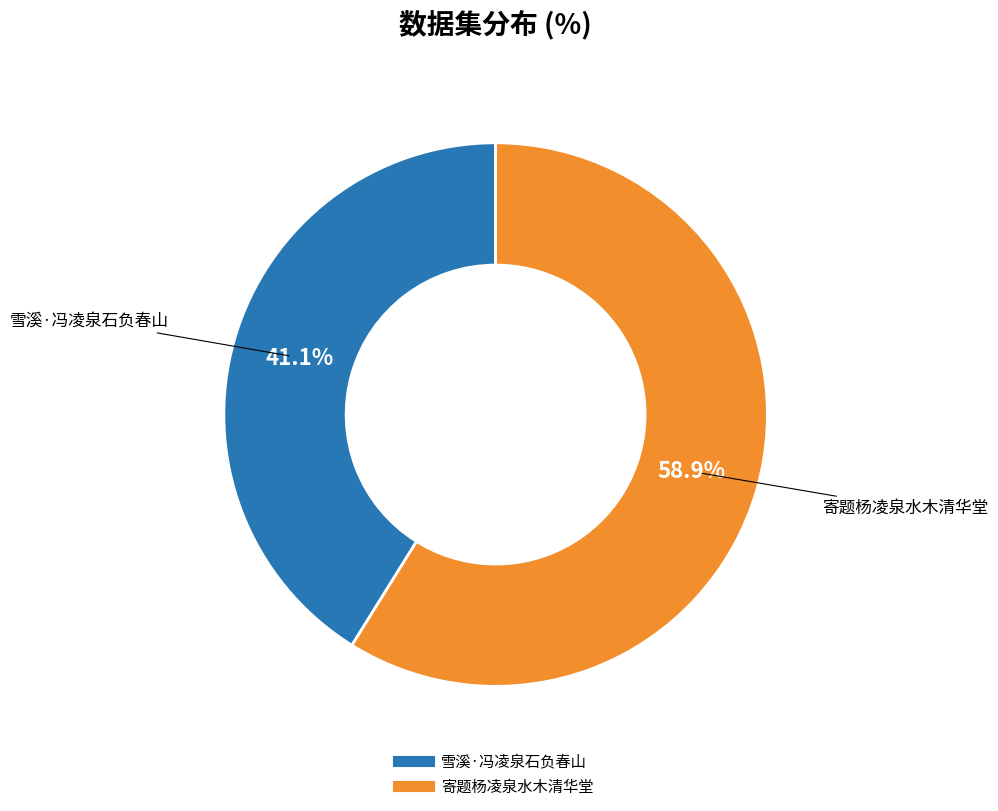

Is the sum of 雪溪·冯凌泉石负春山 and 寄题杨凌泉水木清华堂 greater than half?

Yes